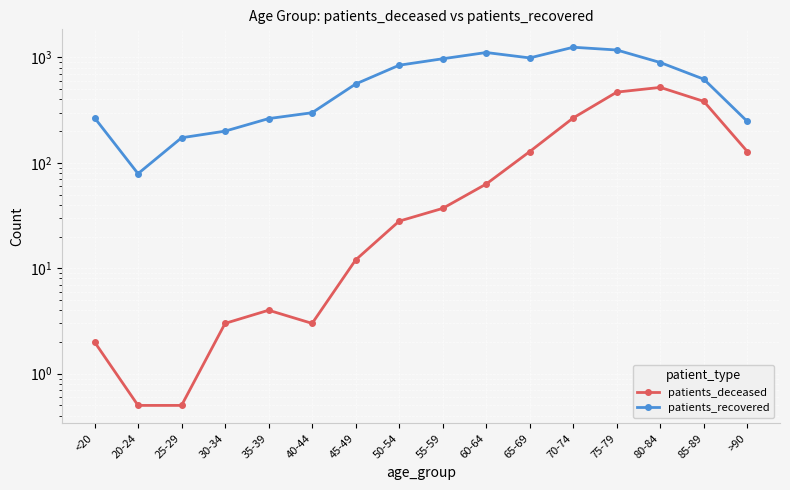

Rank the series by their average value, from lowest to highest.

patients_deceased, patients_recovered